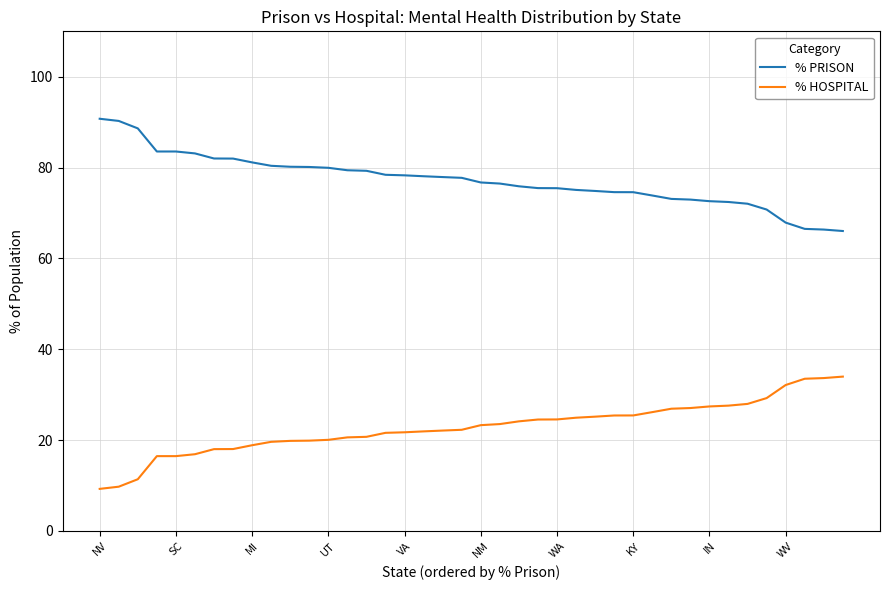

List the series in order of their overall mean, lowest first.

% HOSPITAL, % PRISON